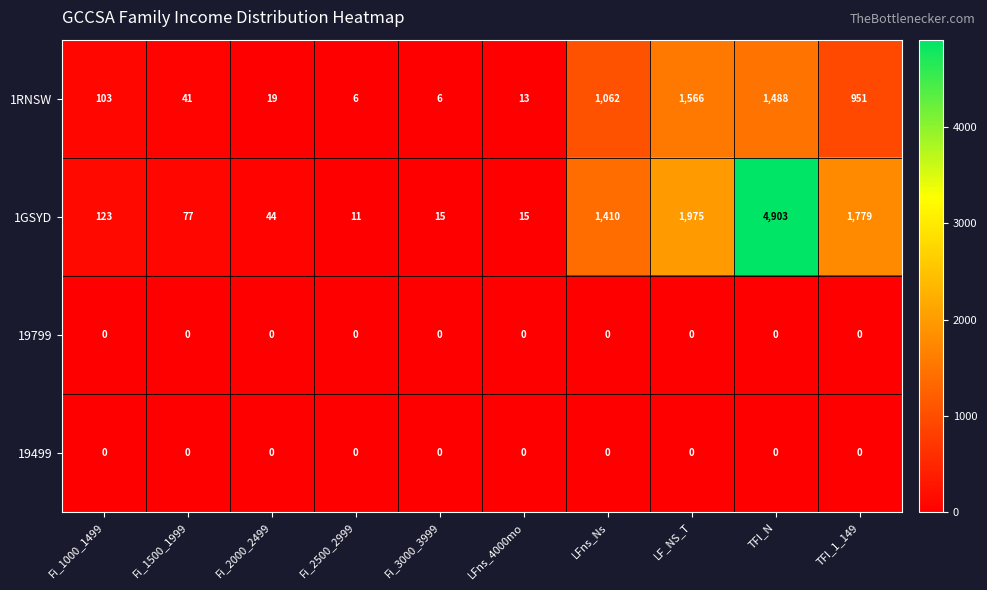

The 19799 series shows 0 at Fi_1500_1999. True or false?

True